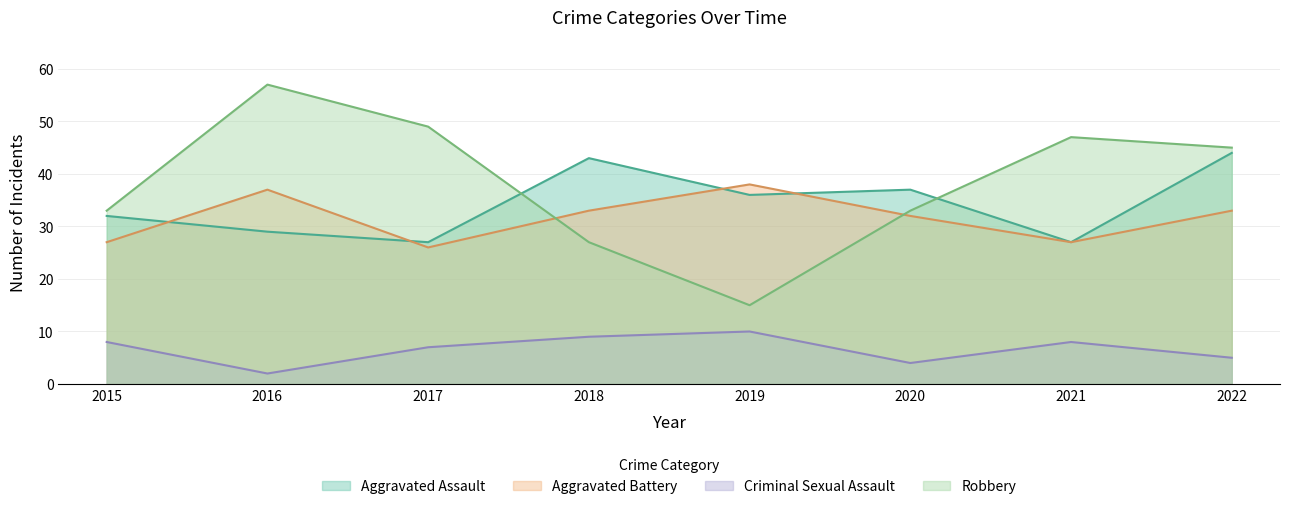

The Criminal Sexual Assault series shows 14 at 2015. True or false?

False